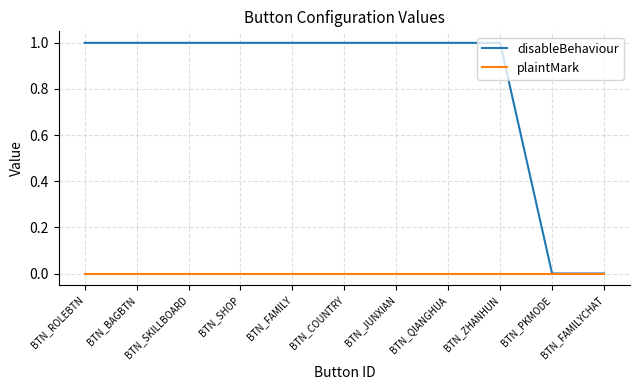

Is it true that plaintMark equals 0 at BTN_COUNTRY?

True